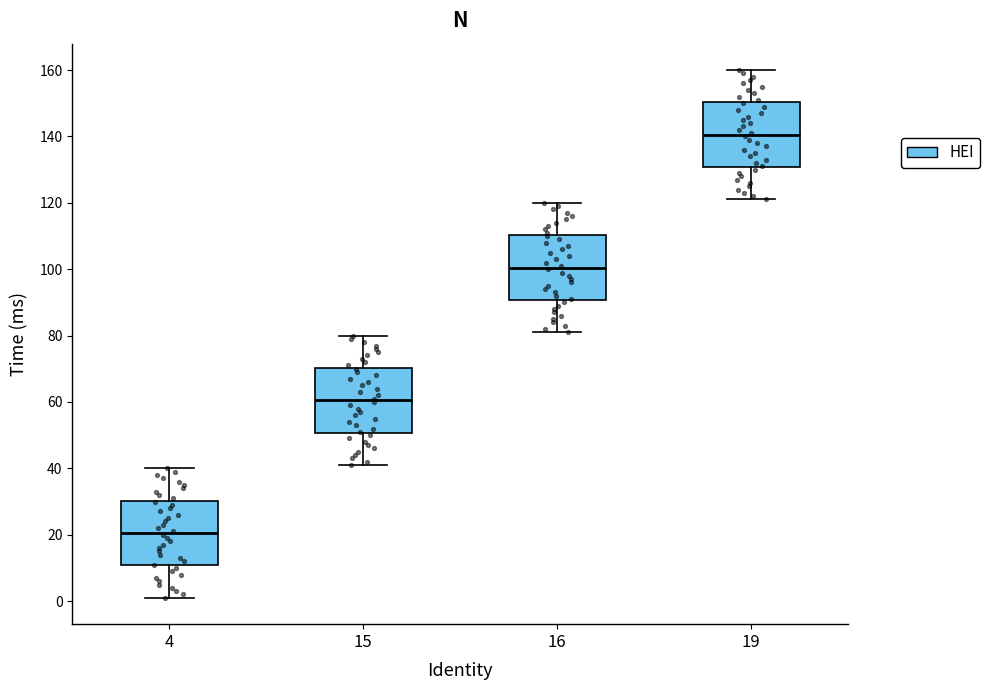

Which box's median line is the lowest?

4